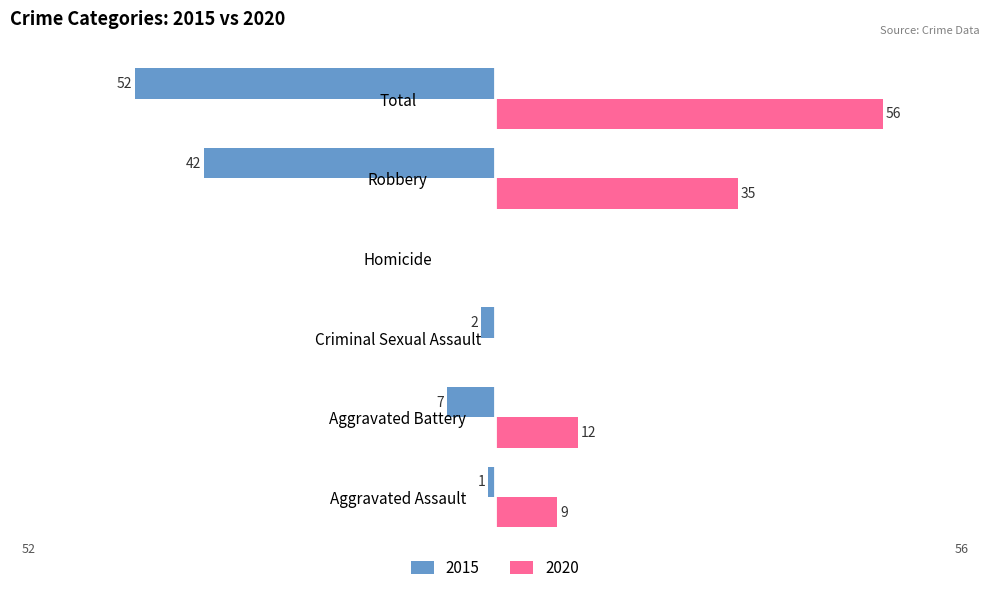

At which category is the sum across all series the highest?

Aggravated Assault